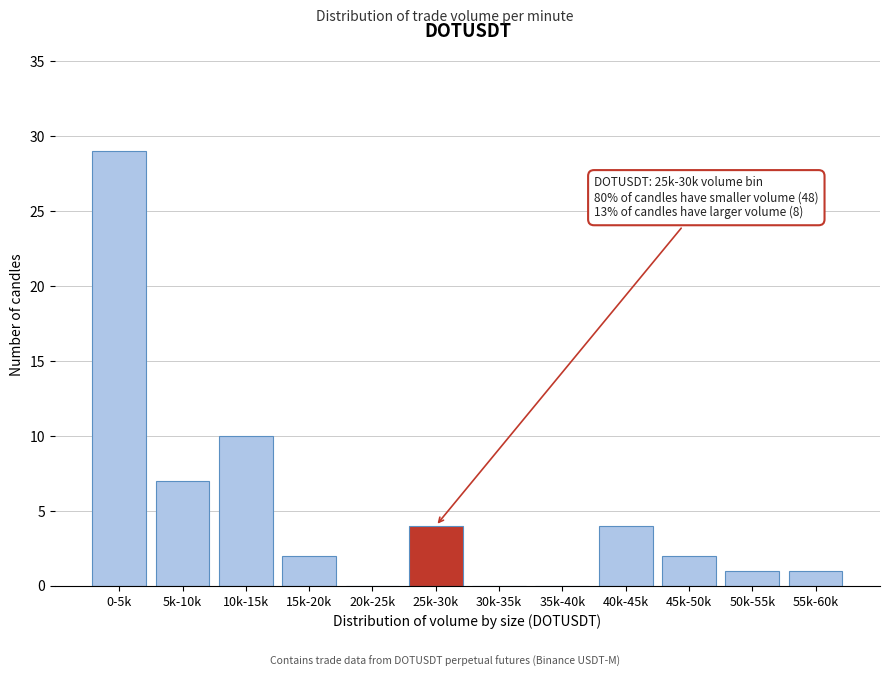

Reading right to left, list all the values displayed in this chart.

55k-60k=1	50k-55k=1	45k-50k=2	40k-45k=4	35k-40k=0	30k-35k=0	25k-30k=4	20k-25k=0	15k-20k=2	10k-15k=10	5k-10k=7	0-5k=29